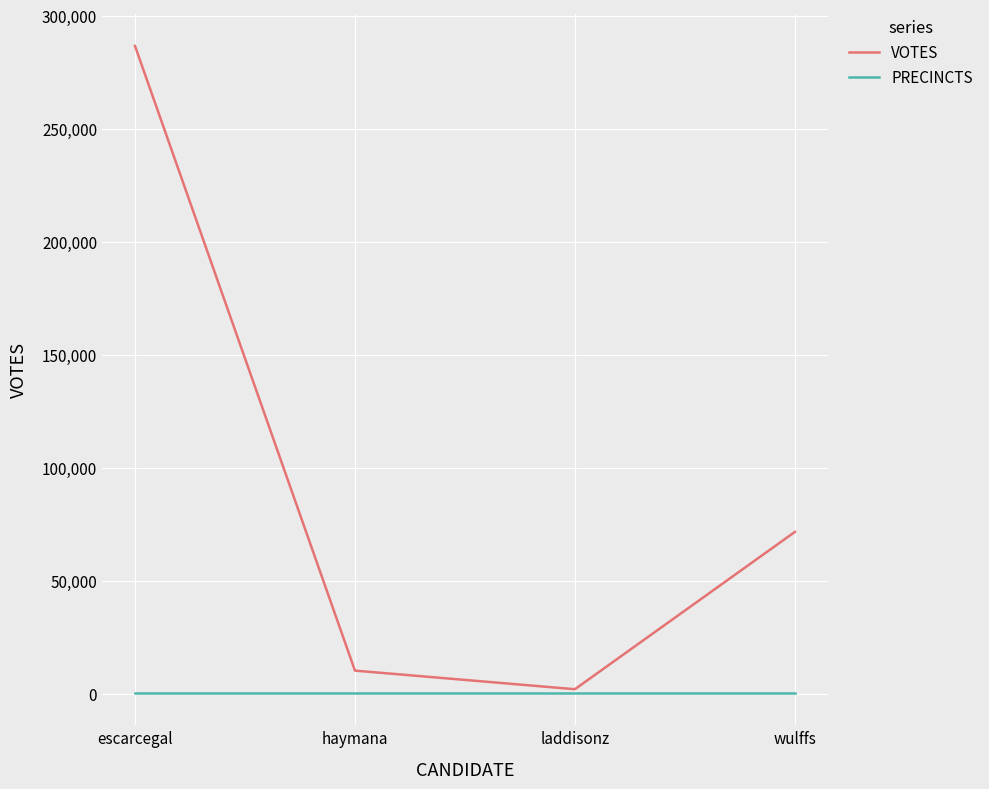

What is the difference between the VOTES values at laddisonz and haymana?

8230